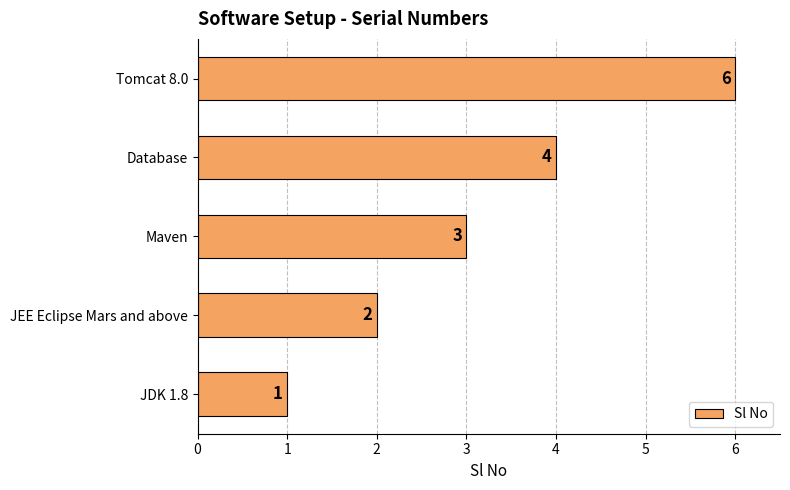

Between JDK 1.8 and JEE Eclipse Mars and above, which is larger?

JEE Eclipse Mars and above